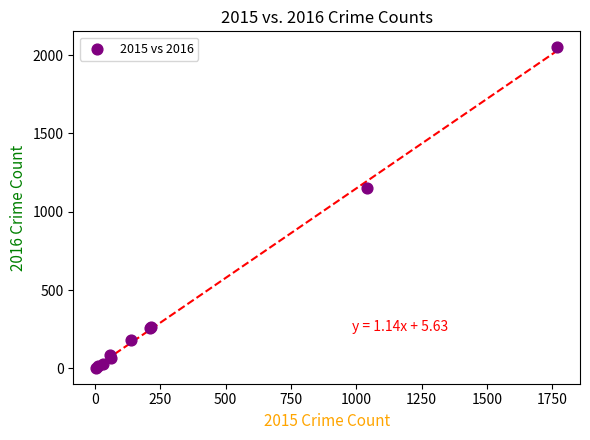

What Y value in the scatter plot is closest to 1027?

1151